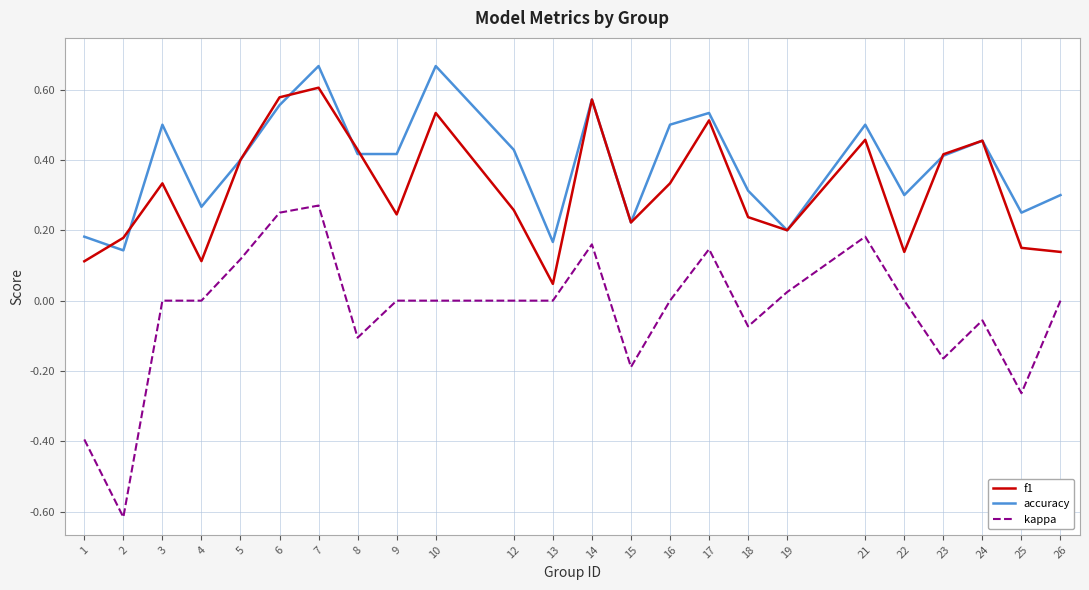

True or false: f1 and kappa intersect in this chart.

False